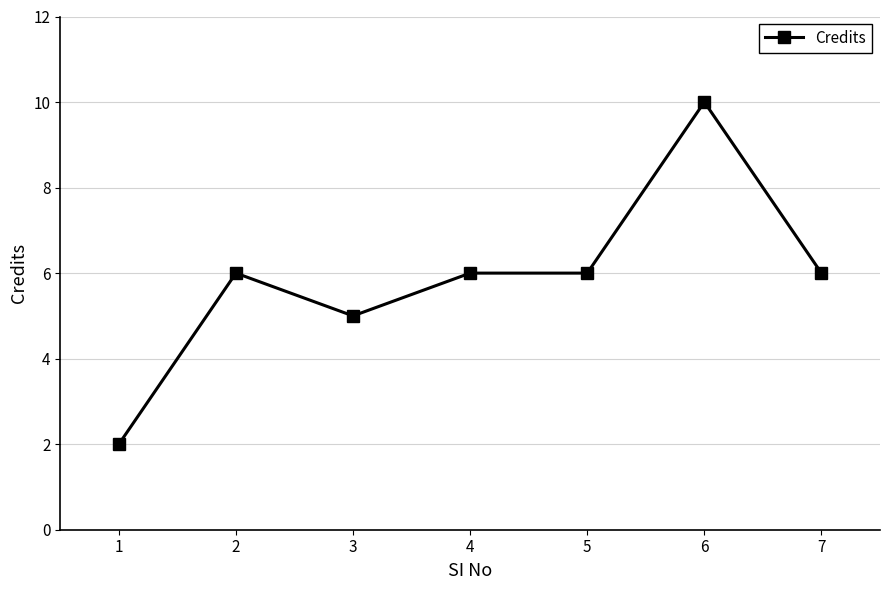

Between 5 and 1, which is larger?

5